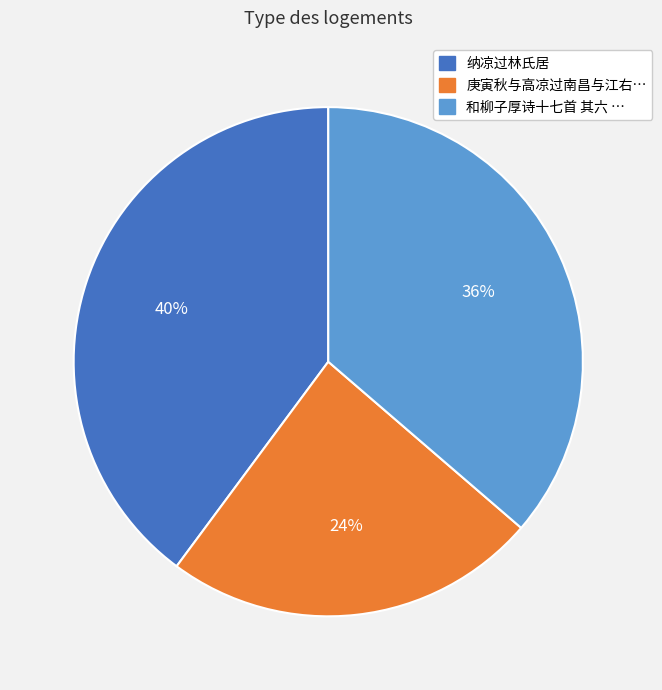

Is there any slice that represents more than half of the pie?

No